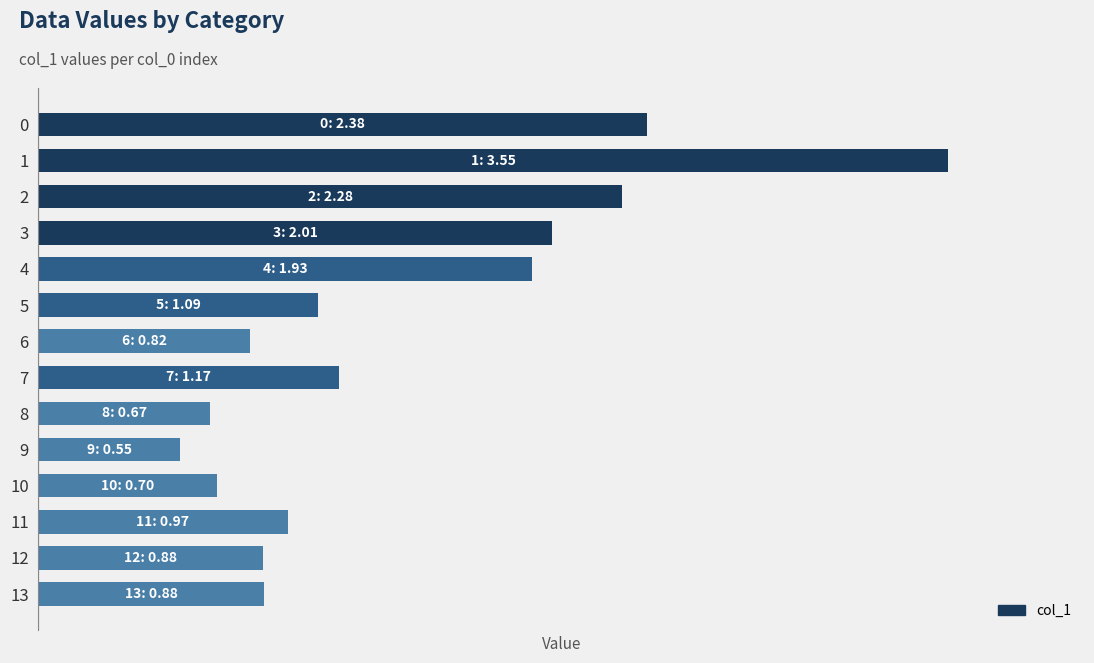

Are the bars horizontal?

Yes